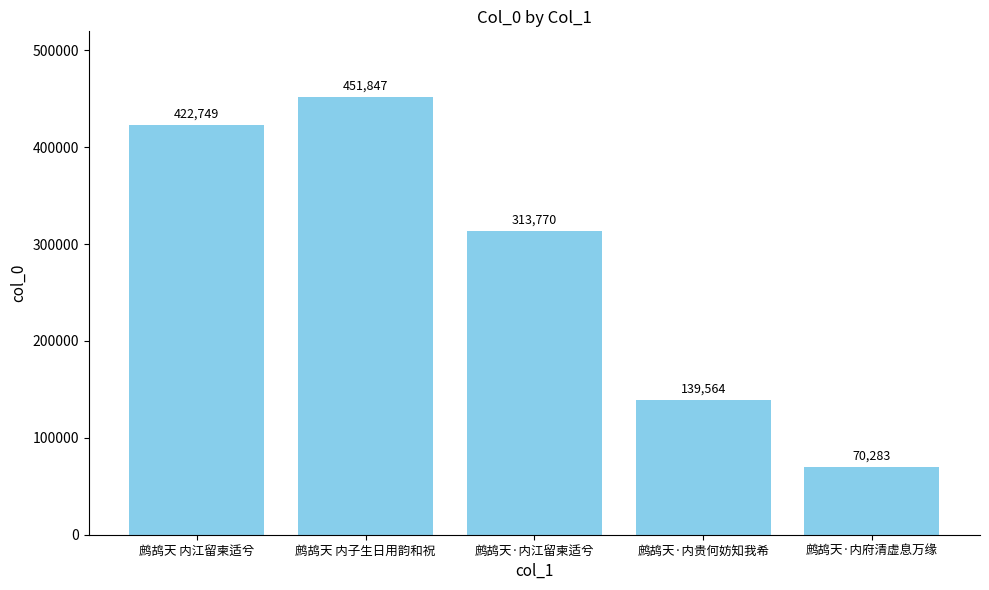

Which has a higher value, 鹧鸪天 内江留柬适兮 or 鹧鸪天 内子生日用韵和祝?

鹧鸪天 内子生日用韵和祝